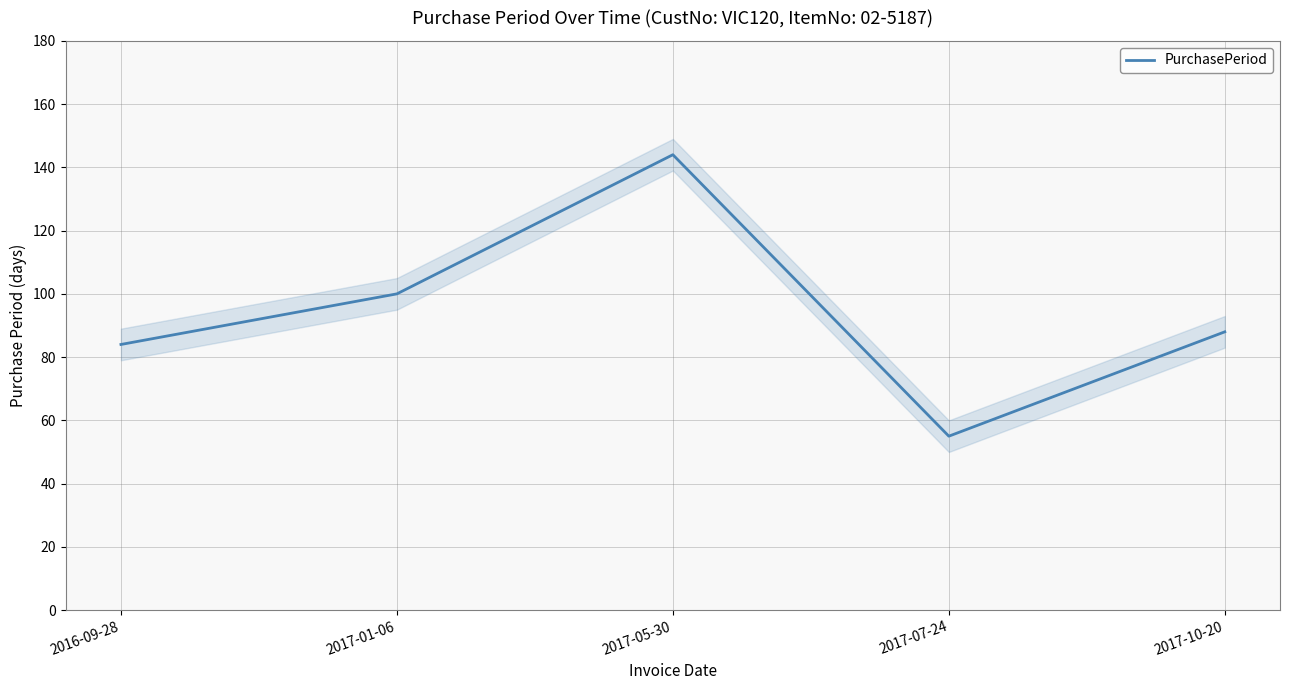

Where does the data first go above 88?

2017-01-06